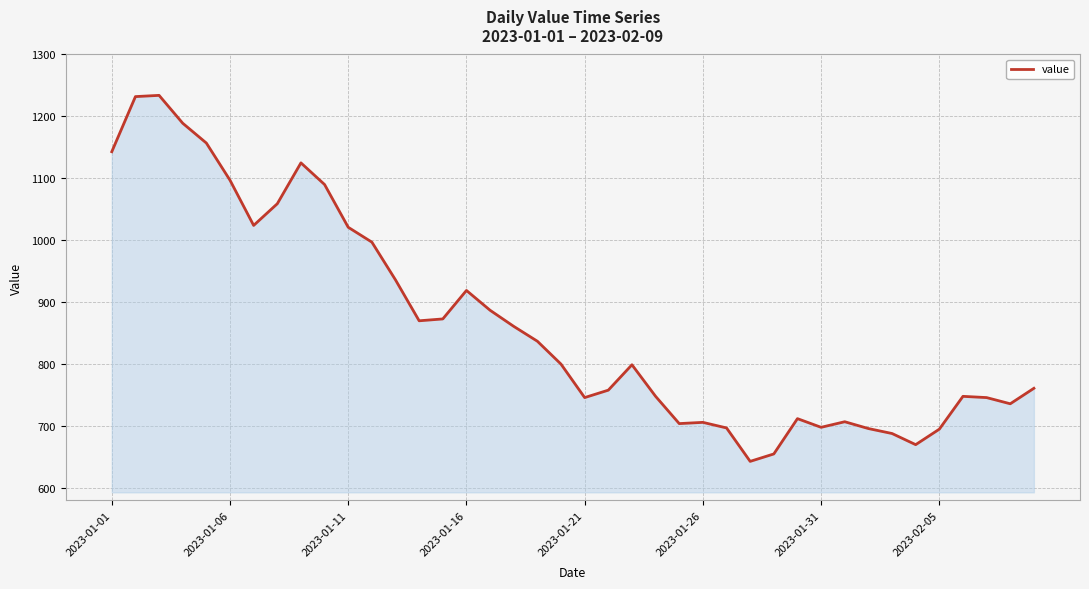

What is the smallest value displayed?

643